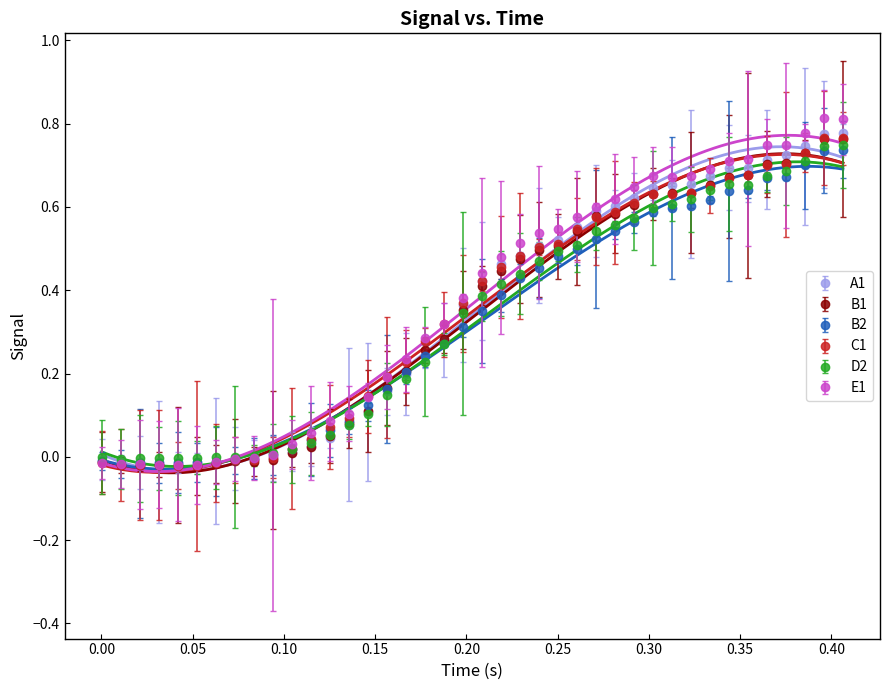

True or false: D2 has more than 1 points higher than both neighbors.

True